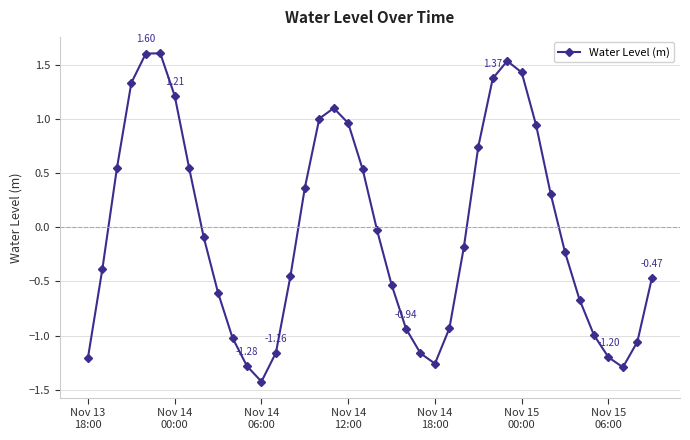

What is the difference between the maximum and minimum values?

3.0